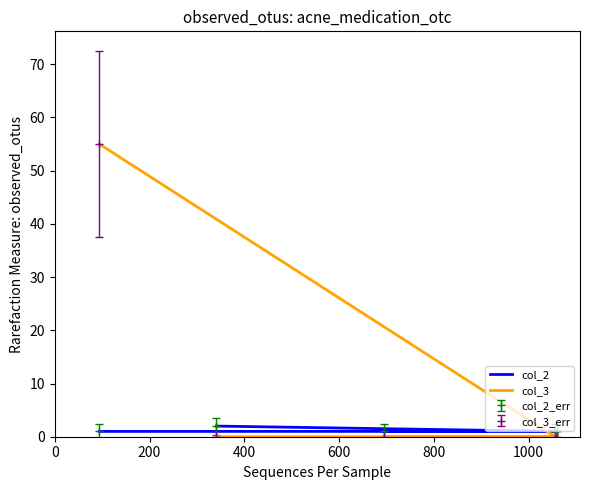

What is the difference between the maximum and minimum values in the col_2 series?

1